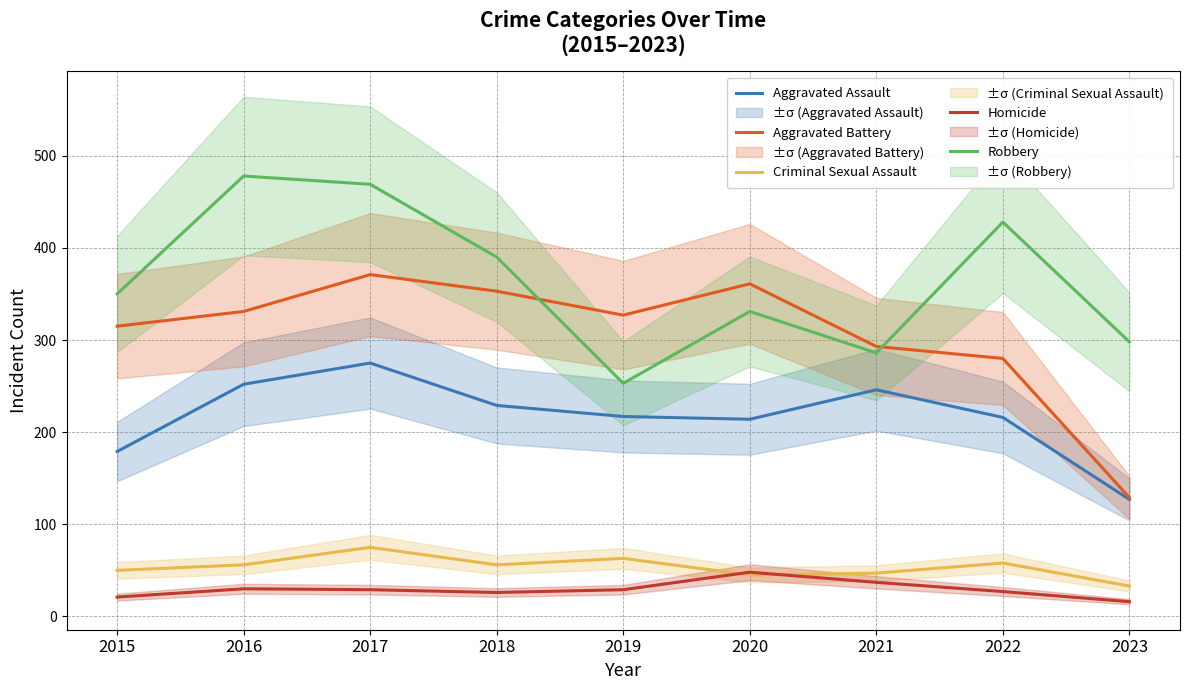

What is the sum of all Aggravated Battery values?

2760